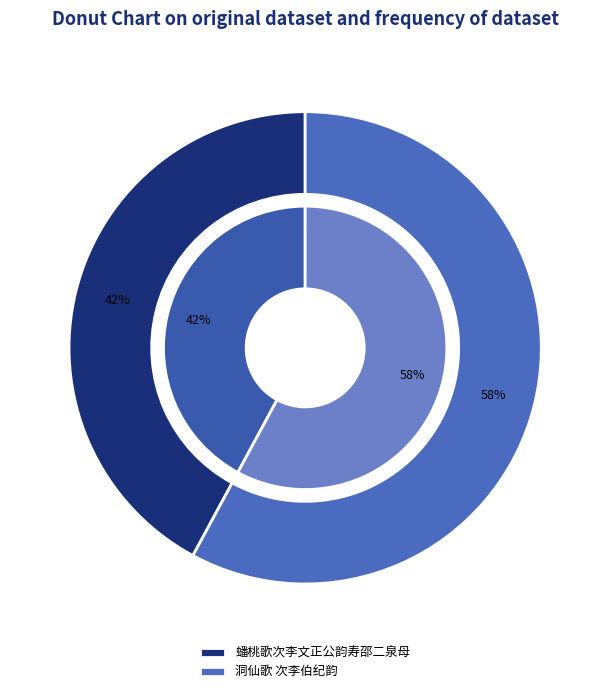

What percentage is NOT represented by 蟠桃歌次李文正公韵寿邵二泉母?

57.9%